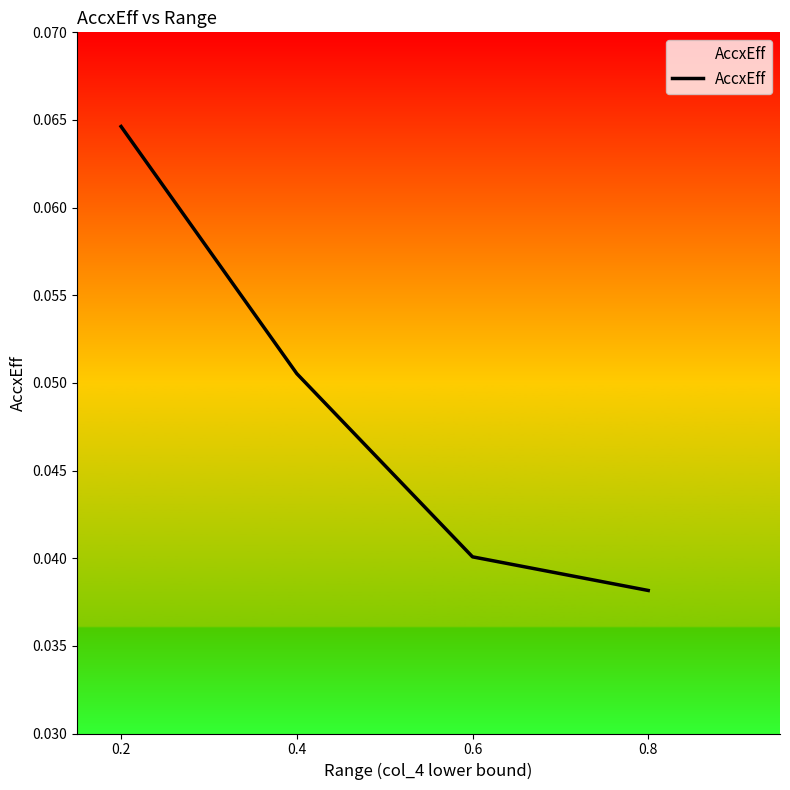

The value at 0.4 is 0.0. True or false?

False